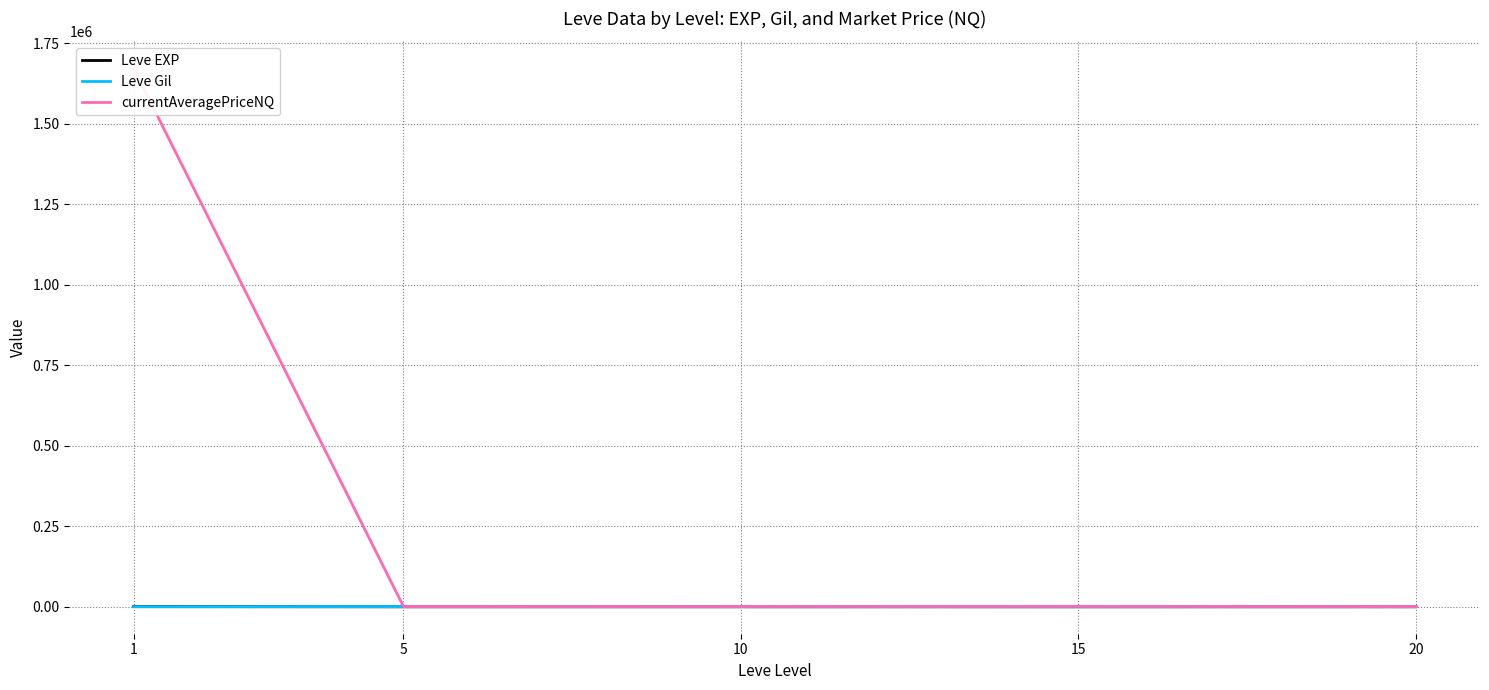

True or false: currentAveragePriceNQ has a value of 1671924.3 at 1.

True